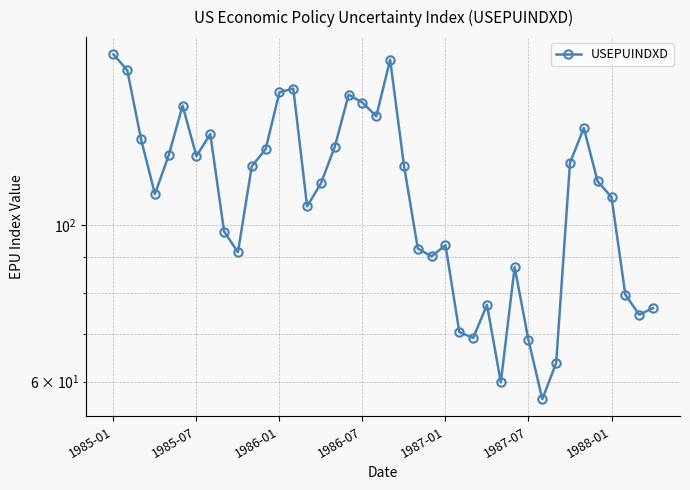

Reading left to right, extract all data points from this chart.

174.6	165.7	132.3	110.6	125.7	147.7	125.2	134.6	97.9	91.5	121.1	128.1	154.2	156.1	106.3	114.6	129.1	153.0	149.1	142.6	171.5	121.4	92.6	90.3	93.7	70.6	69.2	77.1	59.9	87.2	68.7	56.7	63.8	122.5	137.3	115.3	109.5	79.7	74.7	76.3